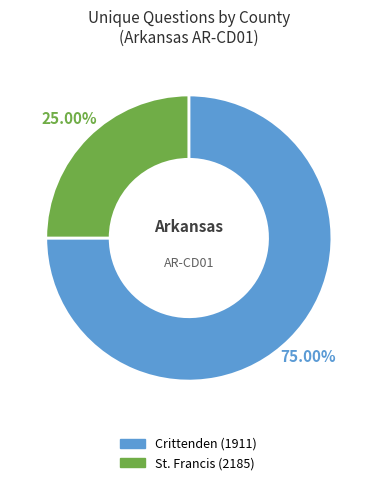

To the nearest percent, what portion does St. Francis (2185) represent?

25%